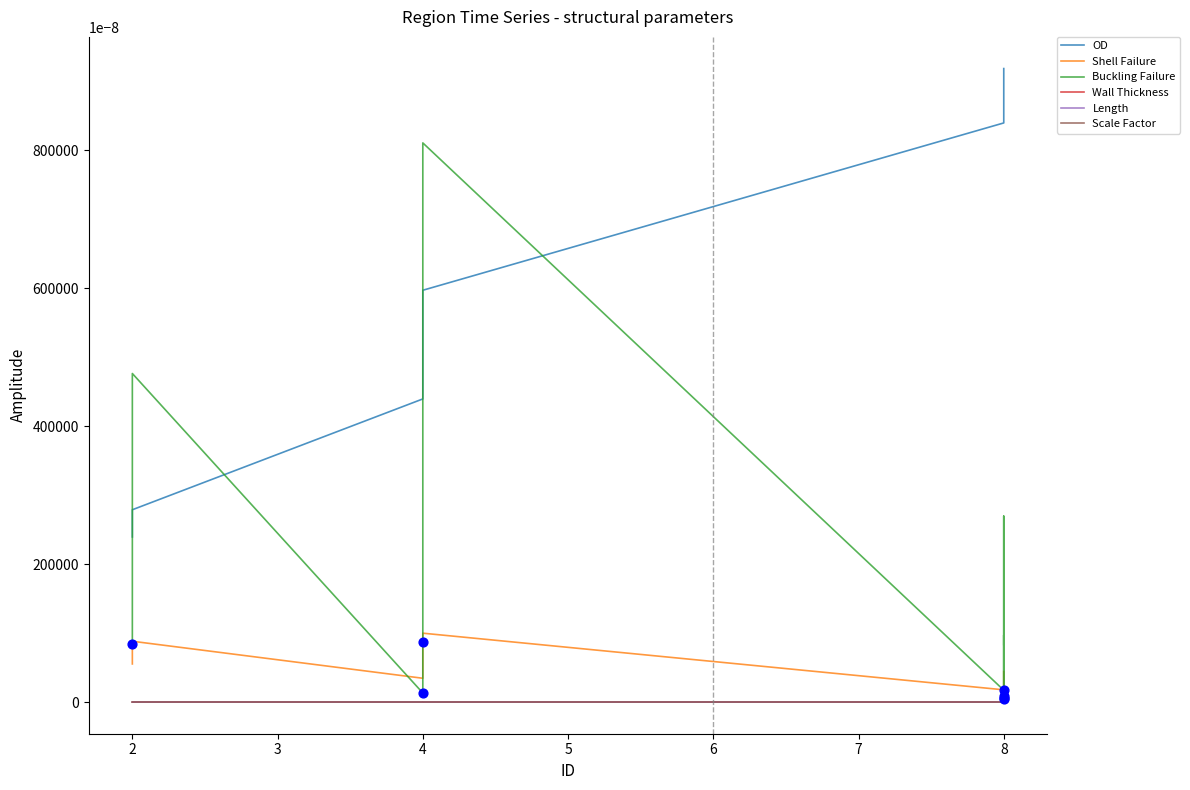

Which series reaches the maximum Y coordinate?

OD